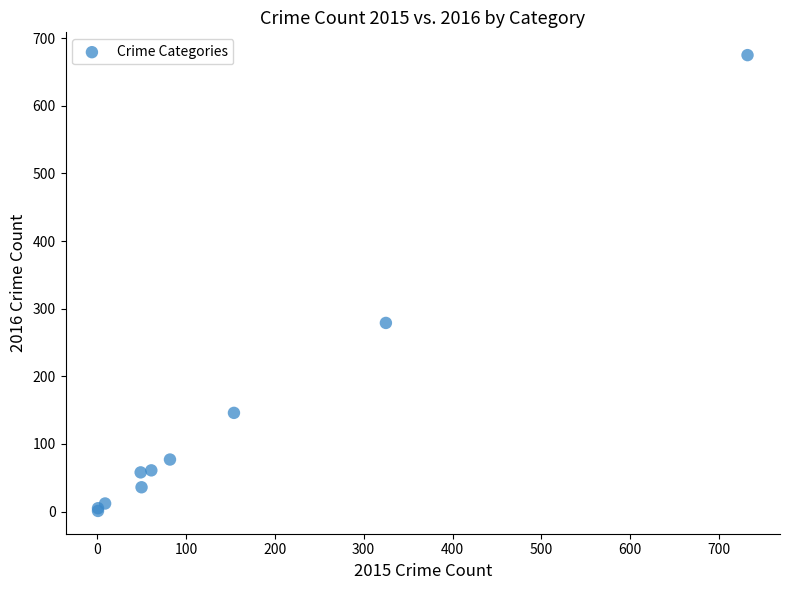

What Y value in the scatter plot is closest to 338?

279